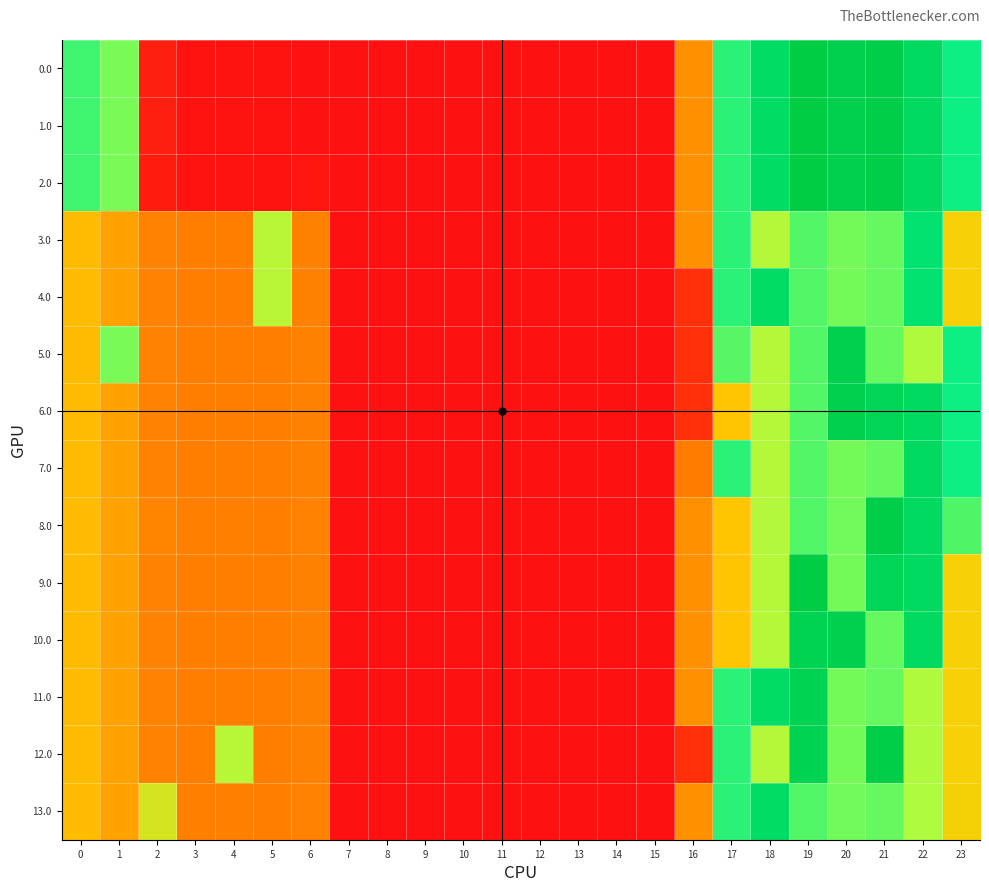

What is the difference between the highest and lowest values at 1?

178.0